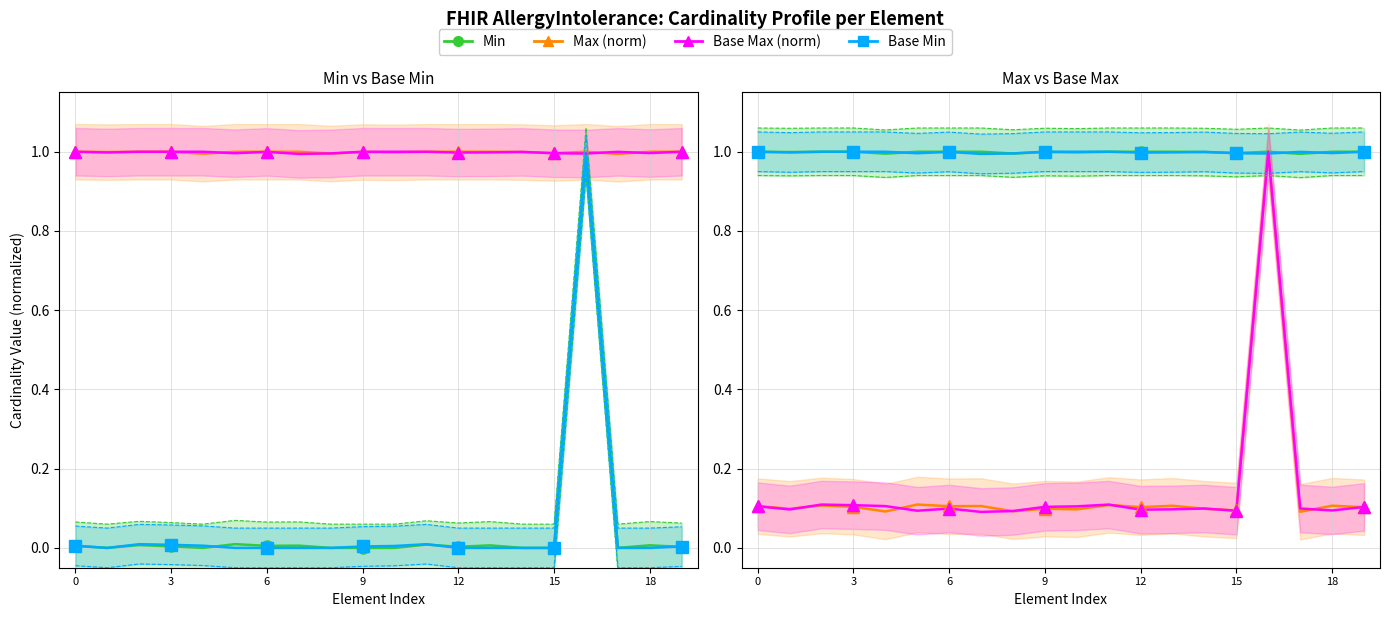

Is the value of Max (norm) at 3 greater than the value of Base Max (norm) at 15?

Yes